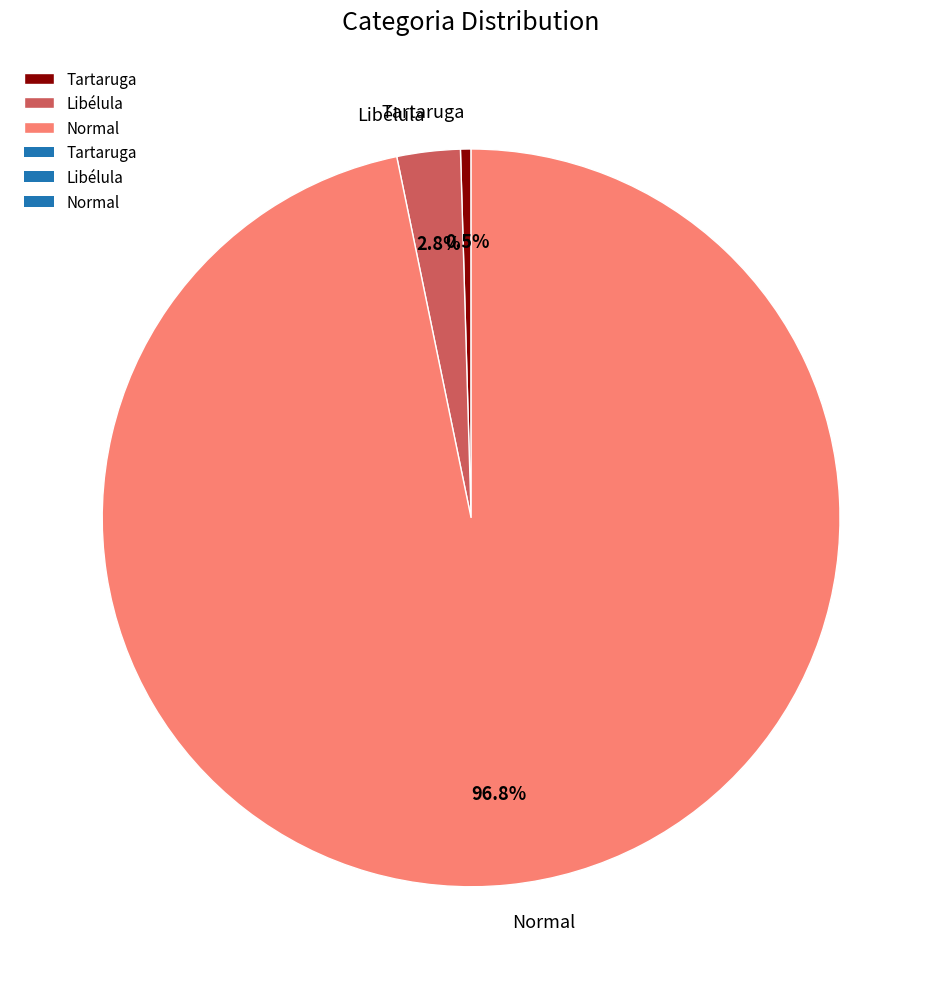

Rank the categories by value from highest to lowest.

Normal, Libélula, Tartaruga